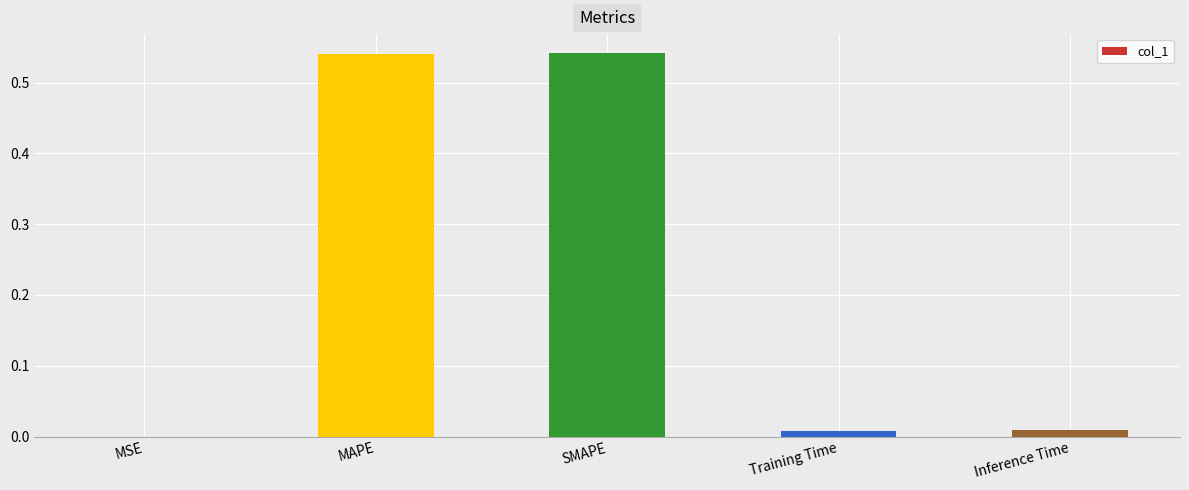

The chart shows a value of 0.0 at Inference Time. True or false?

True